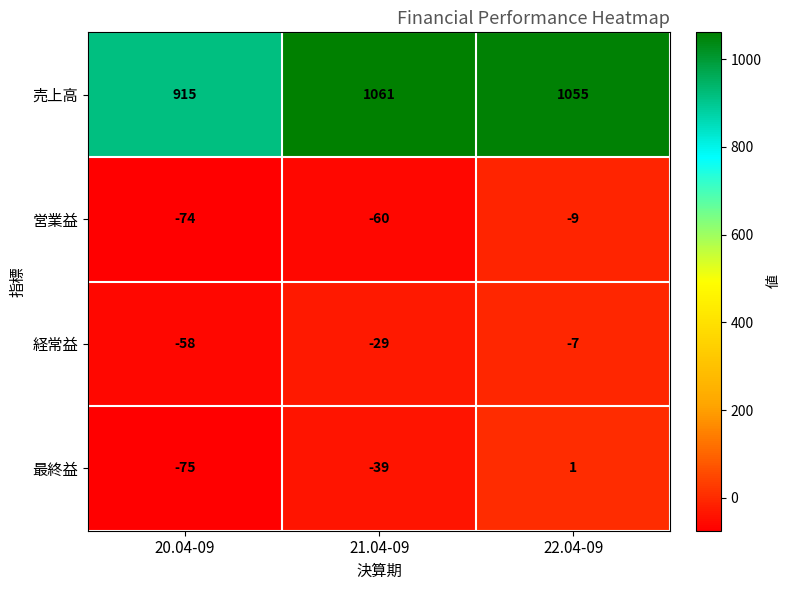

Rank the series at 22.04-09 from highest to lowest value.

売上高, 最終益, 経常益, 営業益